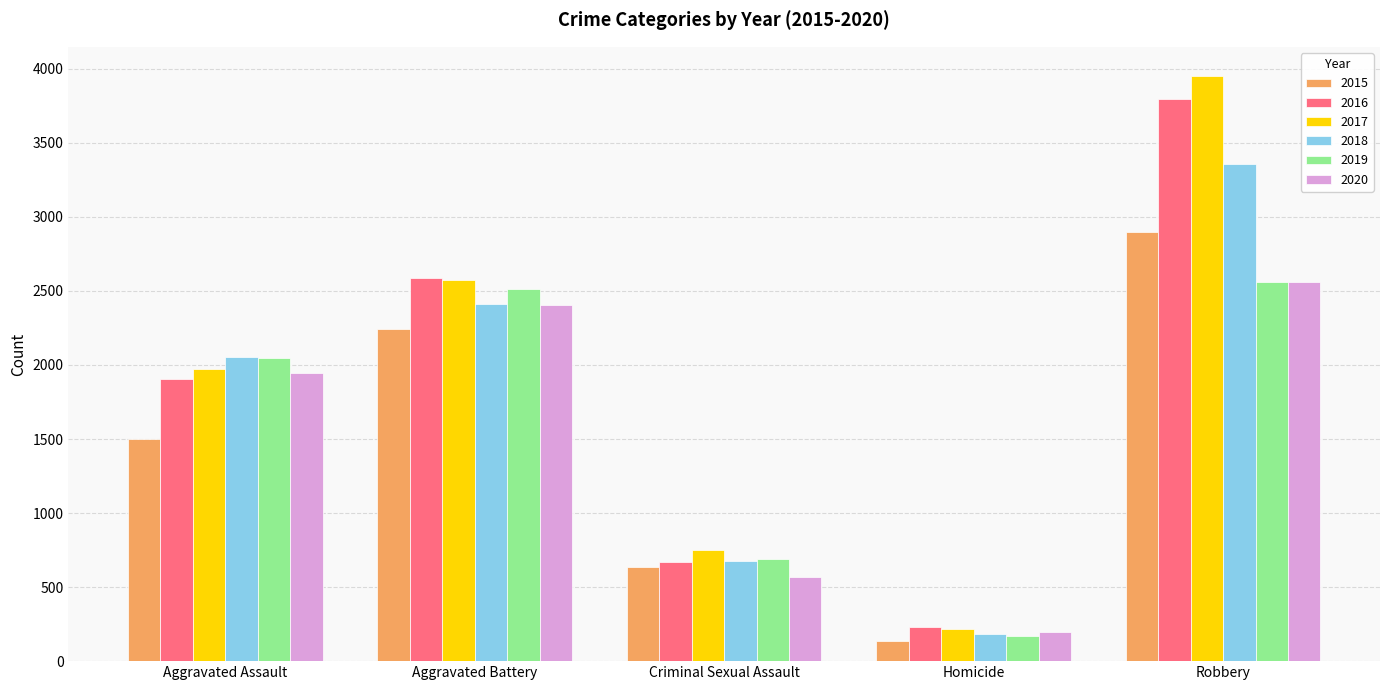

The 2018 series shows 186 at Homicide. True or false?

True